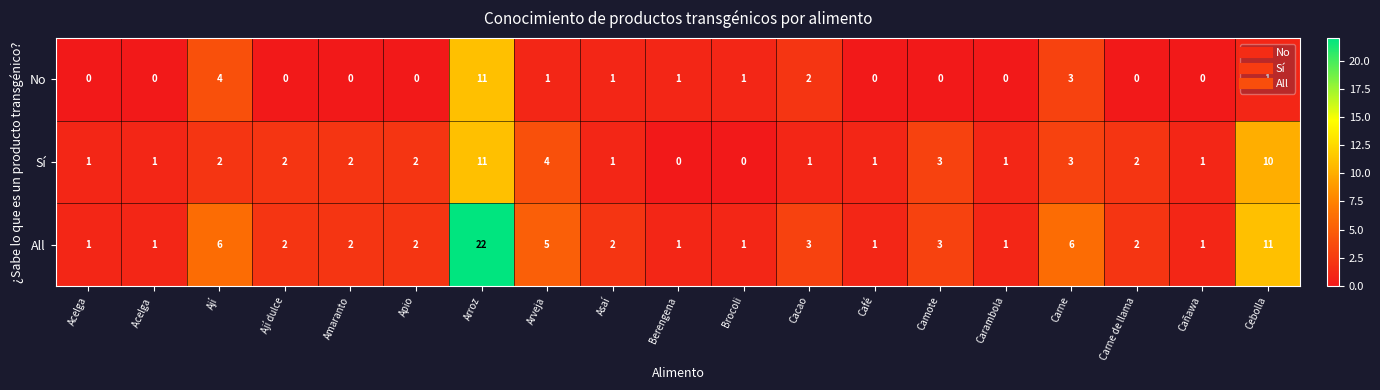

Where is Sí nearest to the value 5?

Arveja